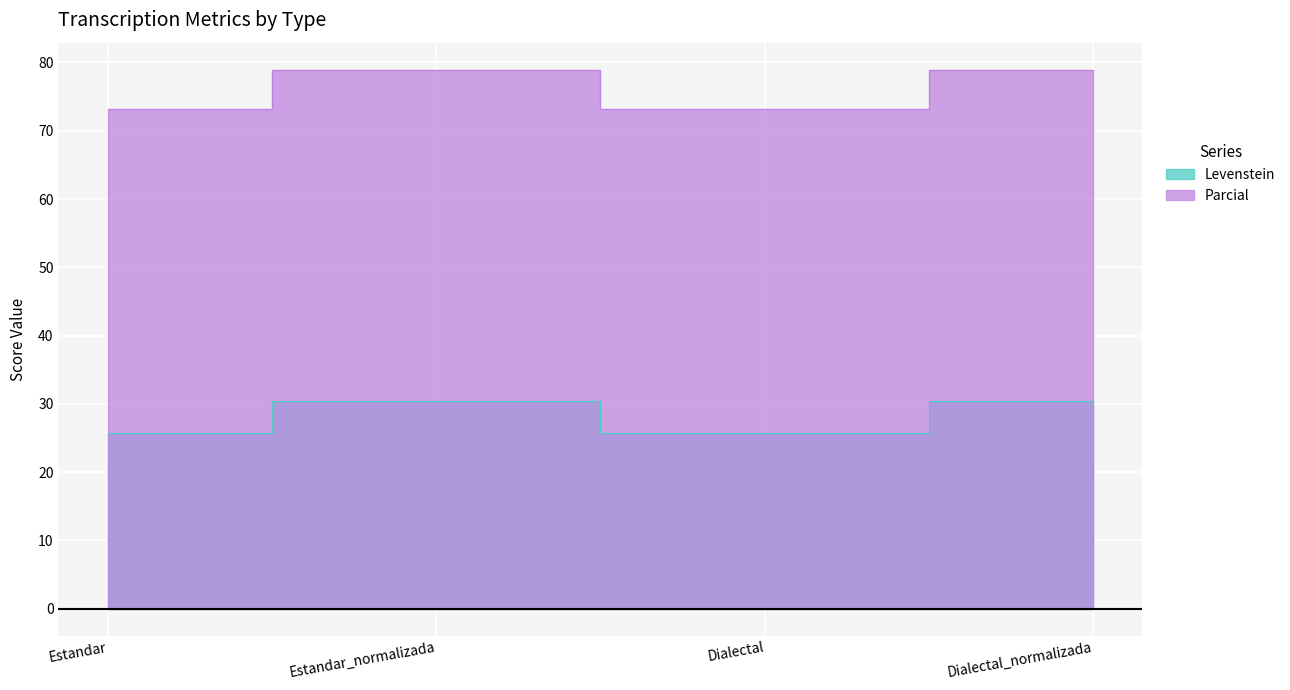

Where does the Parcial series first go above 78?

Estandar_normalizada